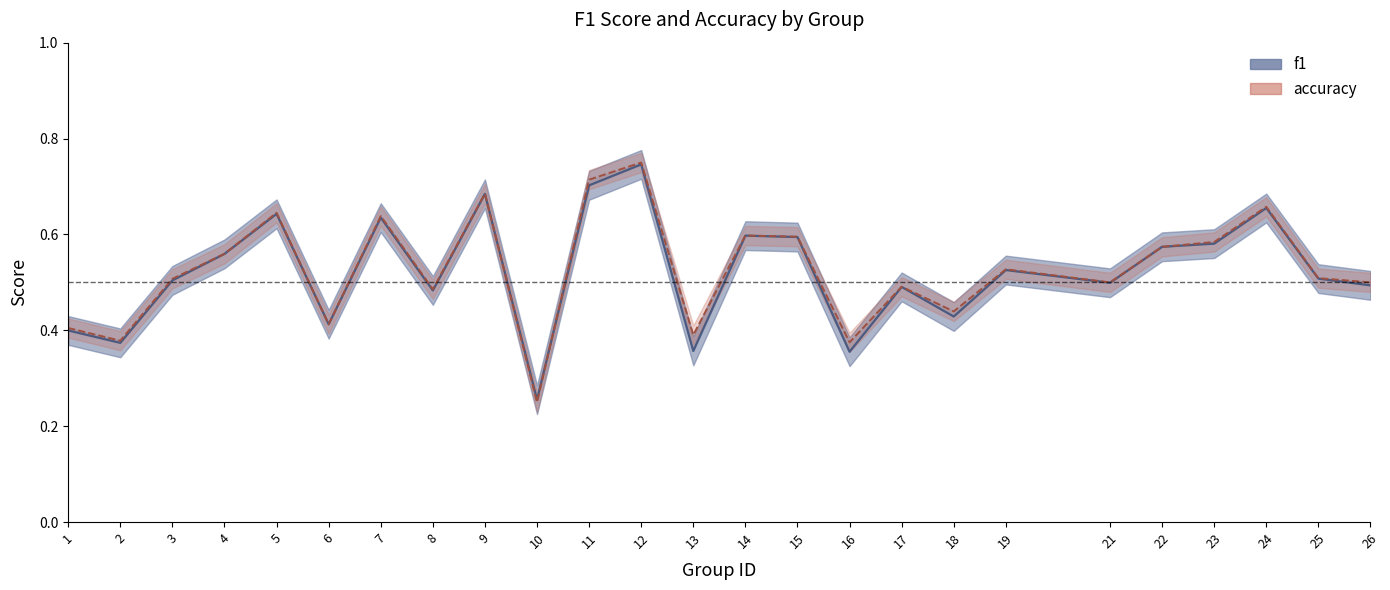

Does the chart have visible grid lines?

No